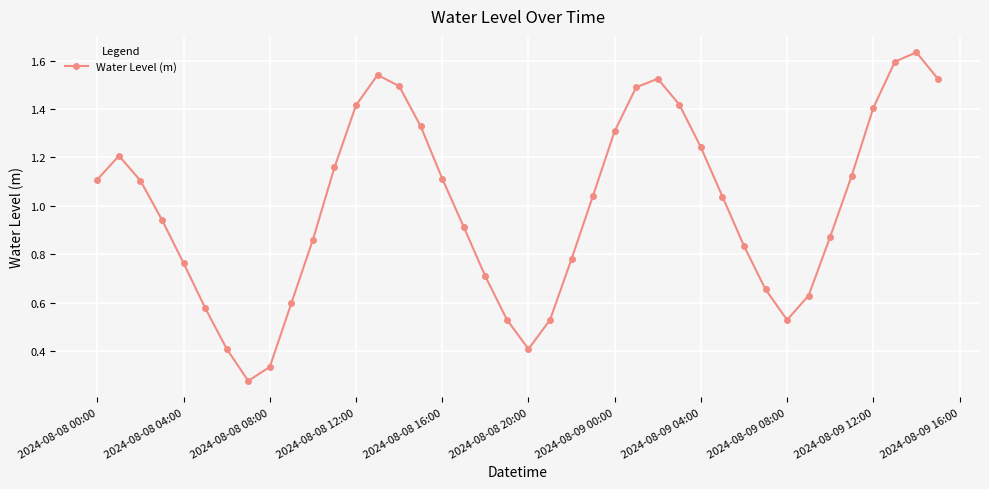

How many points are higher than both their immediate neighbors (excluding endpoints)?

4